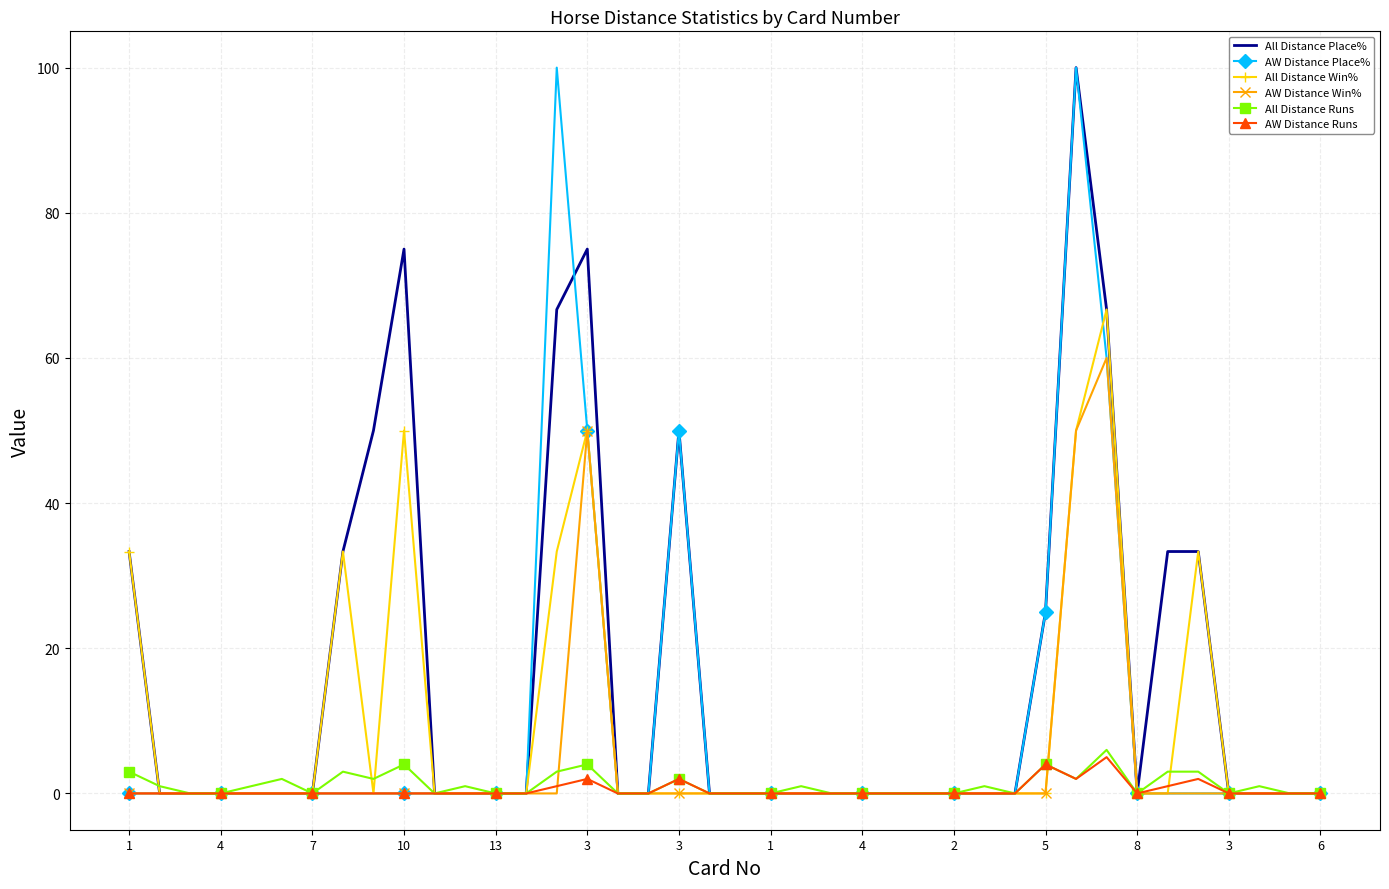

What are all the series names shown in the legend?

All Distance Place%, AW Distance Place%, All Distance Win%, AW Distance Win%, All Distance Runs, AW Distance Runs